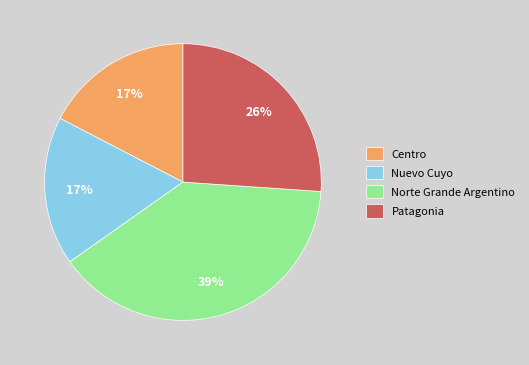

What is the ratio of the value at Nuevo Cuyo to the value at Norte Grande Argentino?

0.4